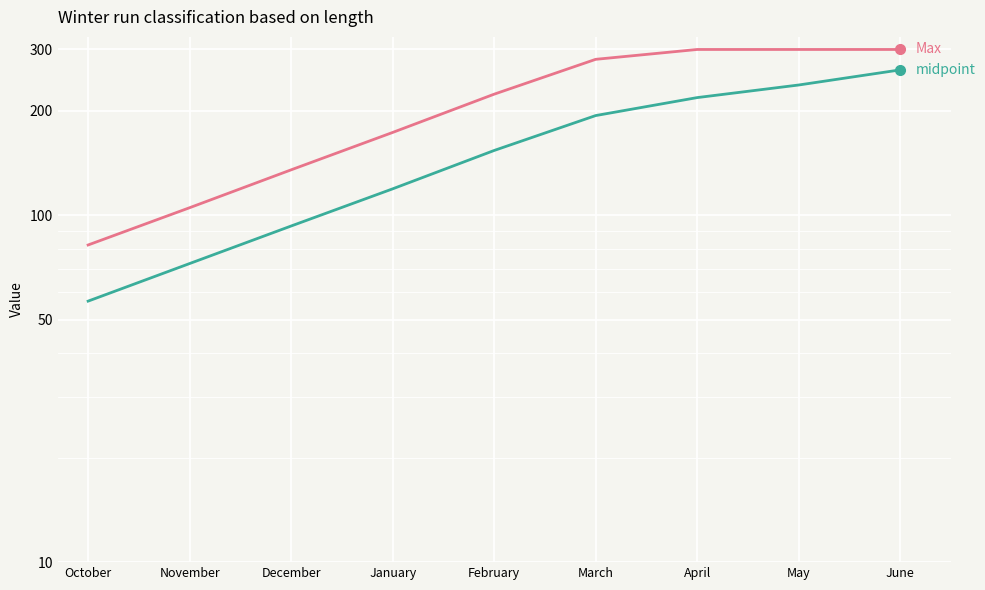

At how many categories does at least one series exceed 288?

3